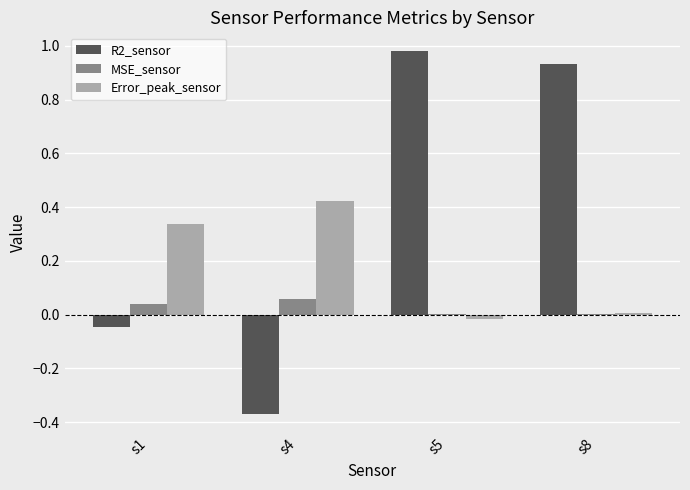

Is the value of MSE_sensor at s4 greater than the value of Error_peak_sensor at s4?

No